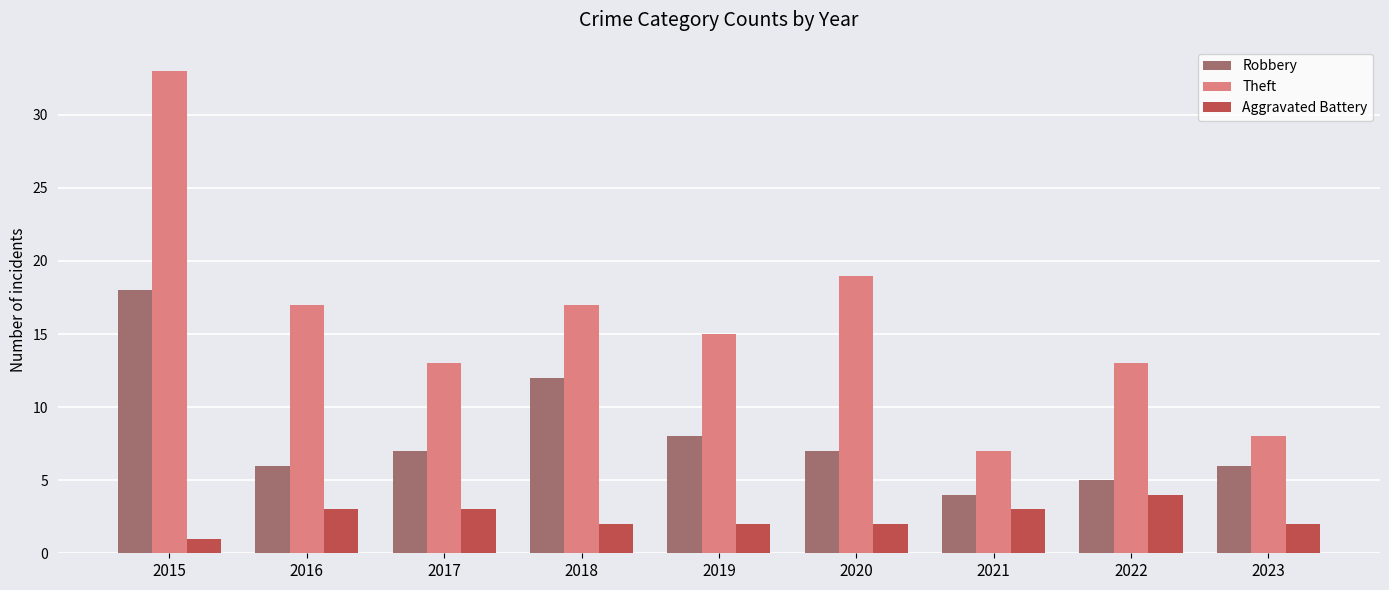

Rank the series by their maximum value, from lowest to highest.

Aggravated Battery, Robbery, Theft